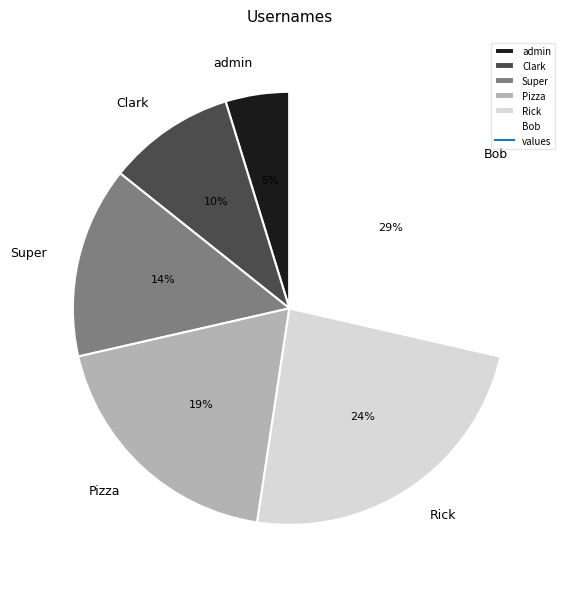

Count the number of slices in the pie.

6